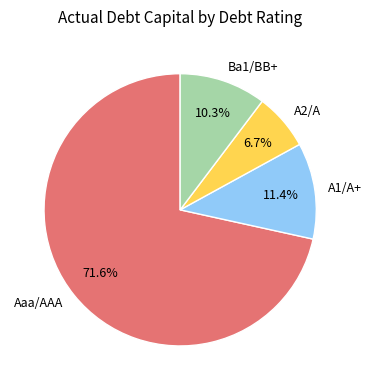

To the nearest percent, what is the difference between the largest and smallest slice percentages?

65%